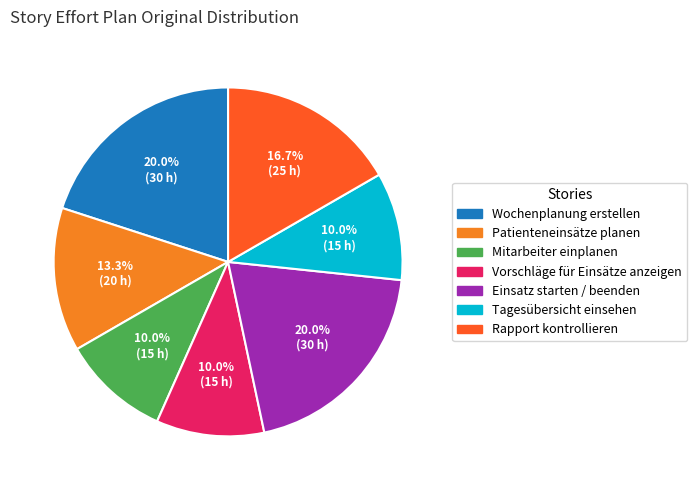

Does any single category account for the majority?

No